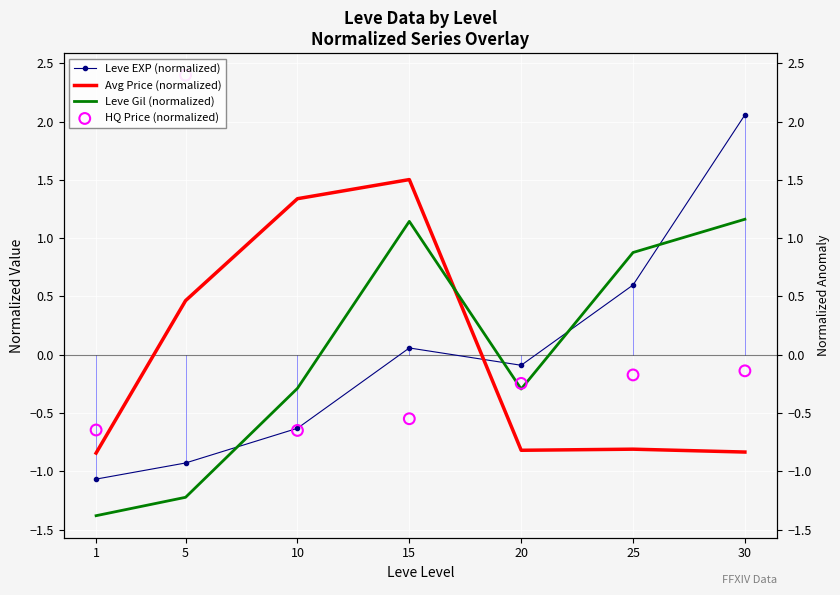

What are all the series names shown in the legend?

Leve EXP (normalized), Avg Price (normalized), Leve Gil (normalized), HQ Price (normalized)